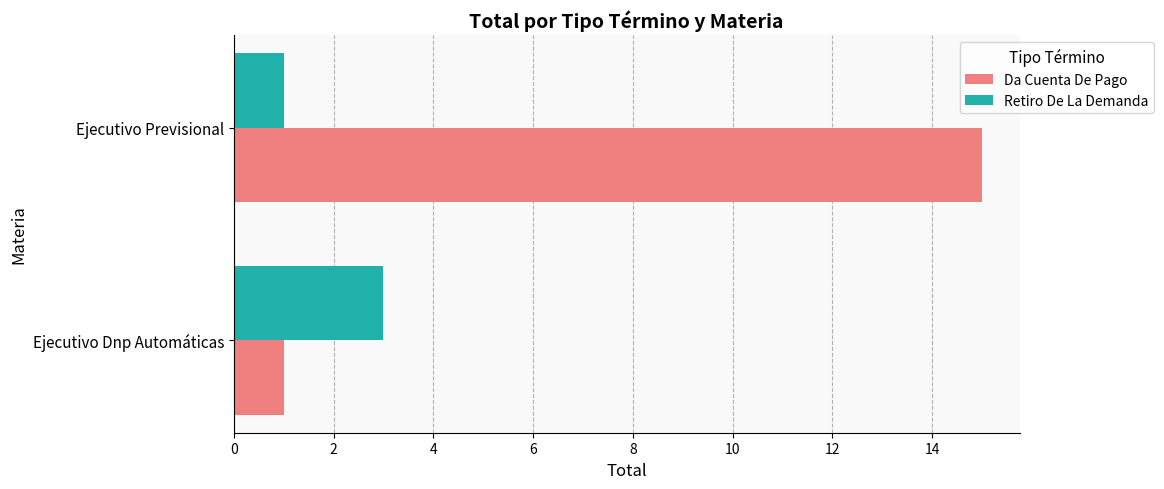

Which series has the widest spread of values?

Da Cuenta De Pago